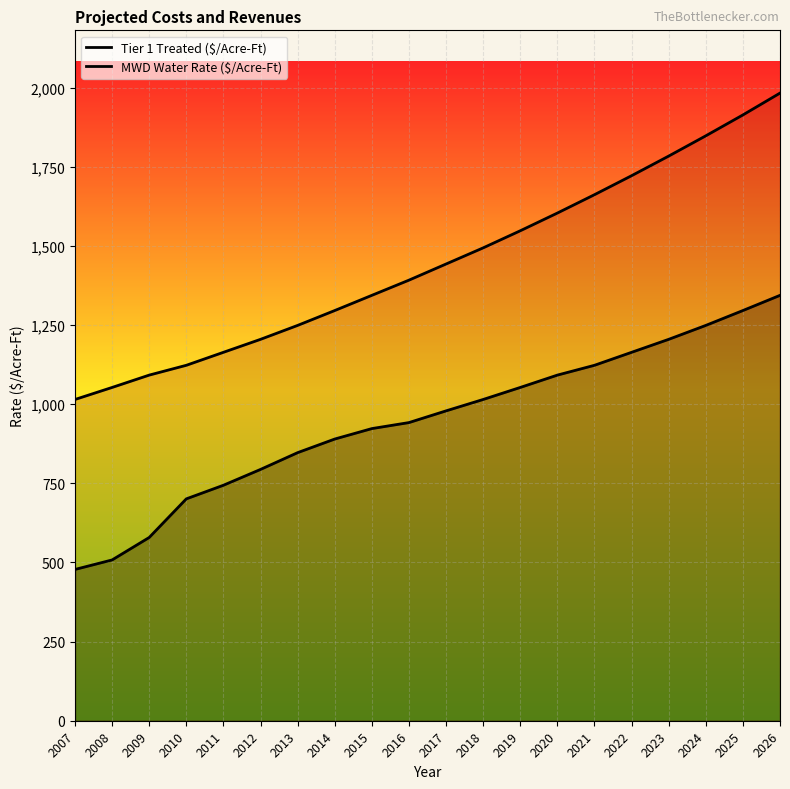

True or false: MWD Water Rate ($/Acre-Ft) and Tier 1 Treated ($/Acre-Ft) cross at least once.

False